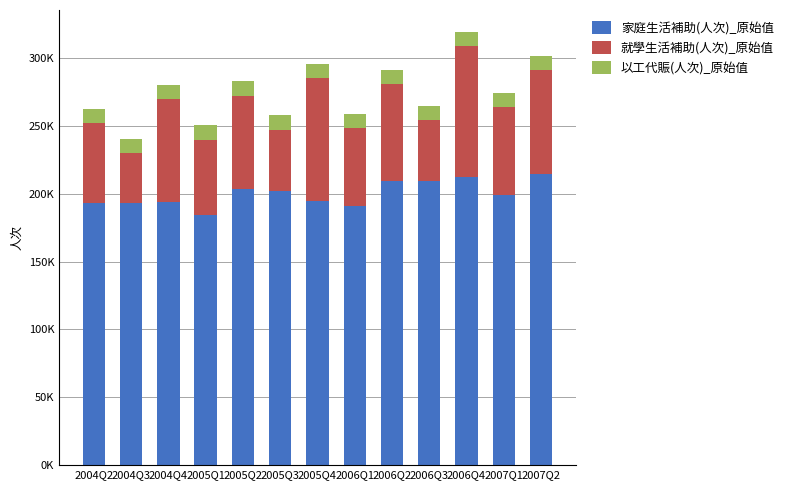

What are all the series names shown in the legend?

家庭生活補助(人次)_原始值, 就學生活補助(人次)_原始值, 以工代賑(人次)_原始值